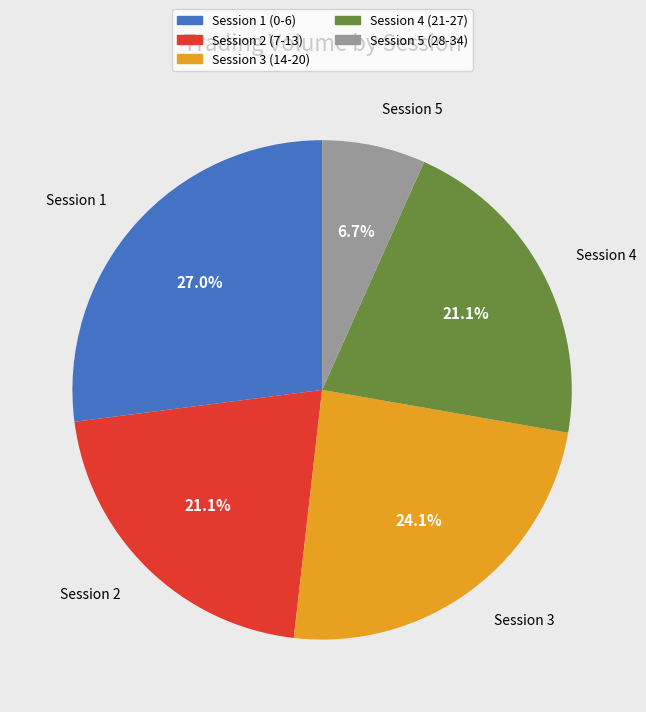

Is there any slice that represents more than half of the pie?

No